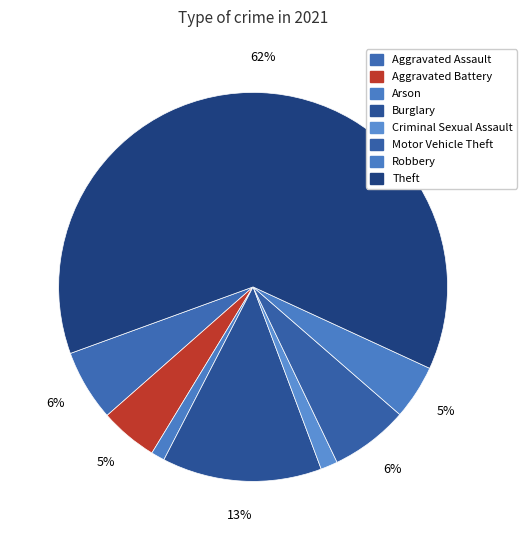

To the nearest percent, what is the combined percentage of Criminal Sexual Assault and Robbery?

6%